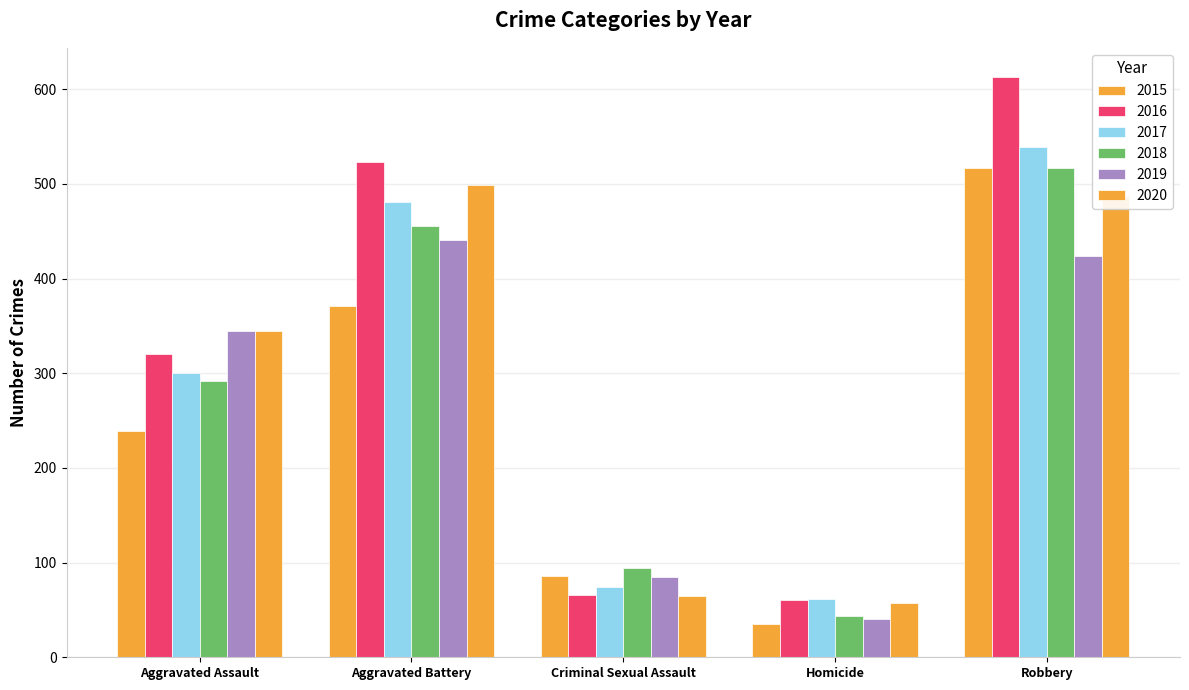

Does the chart contain stacked bars?

No